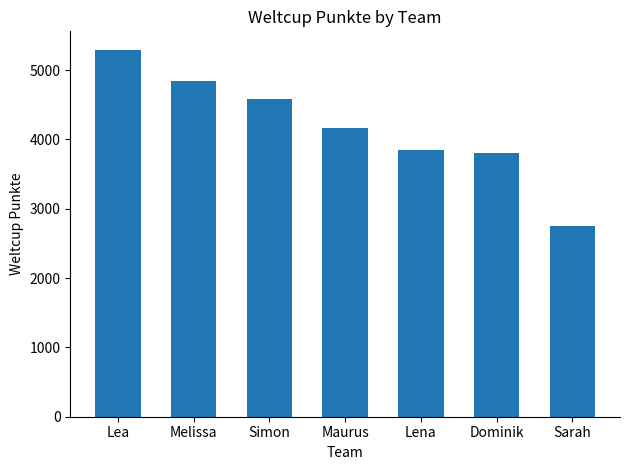

Count the number of data series in this chart.

1